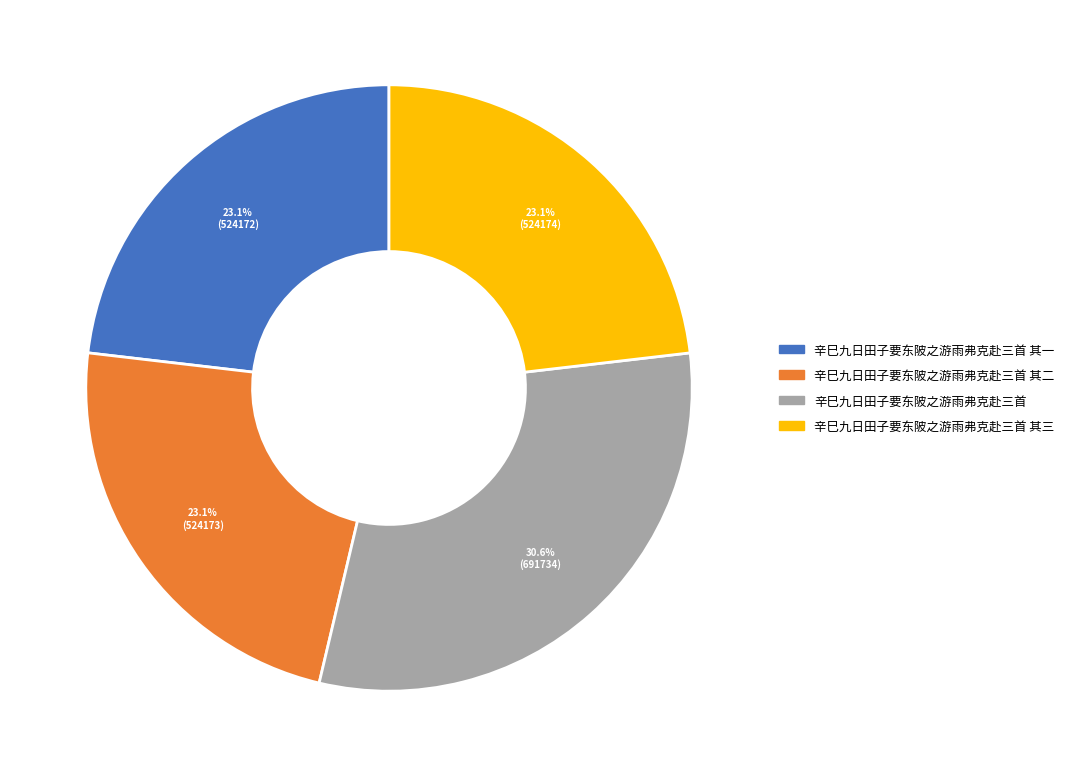

True or false: 辛巳九日田子要东陂之游雨弗克赴三首 其二 accounts for 23% of the total.

True